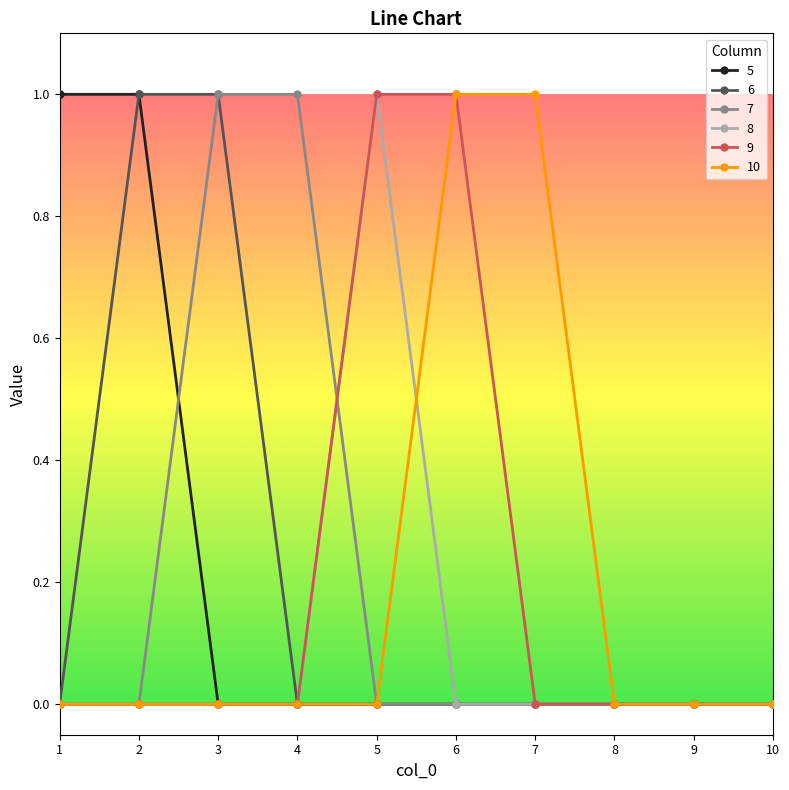

True or false: 10 has a value of 1 at 10.

False